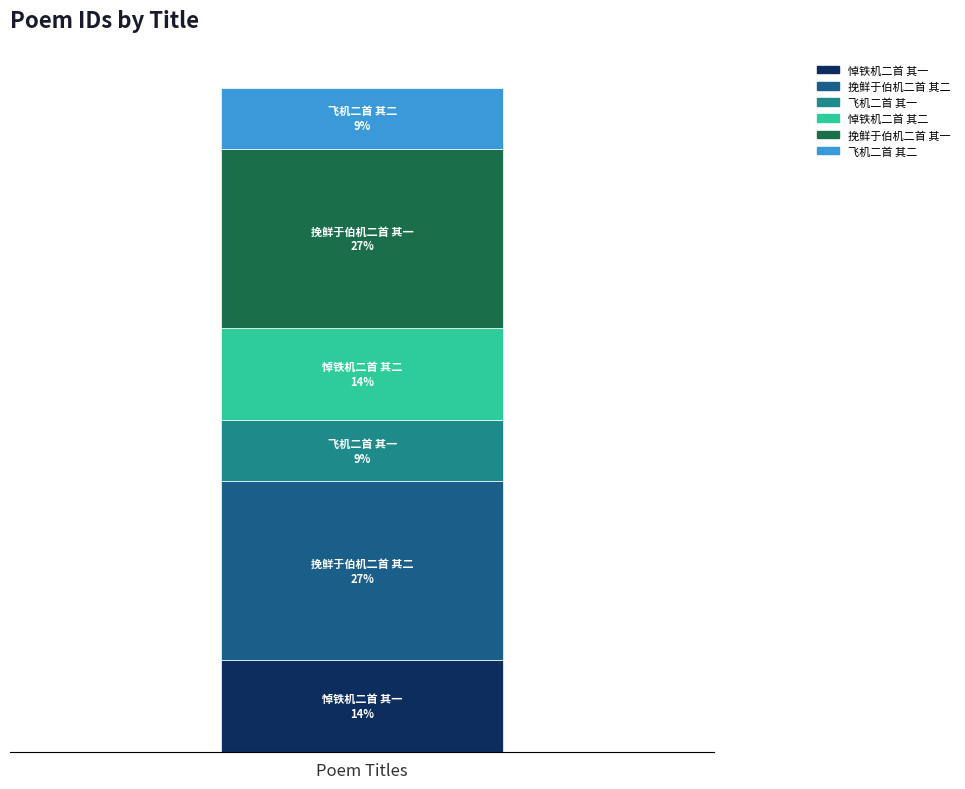

Does the chart contain stacked bars?

Yes